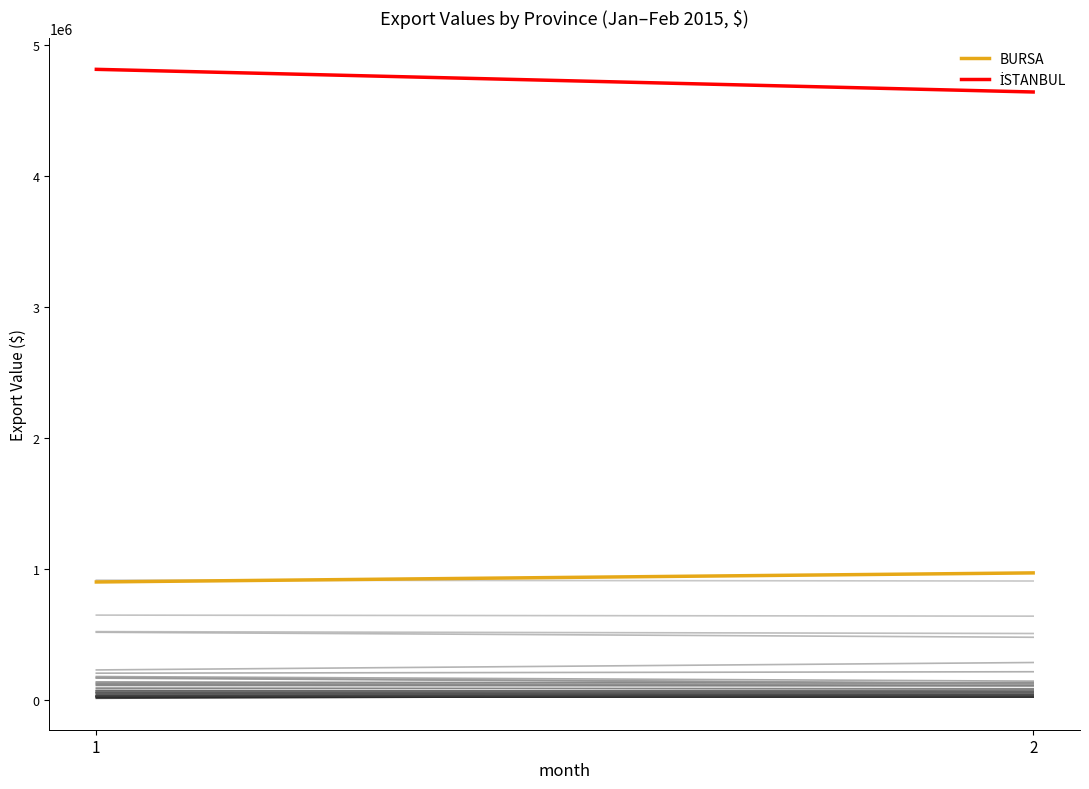

Which series has the largest range (max minus min)?

İSTANBUL